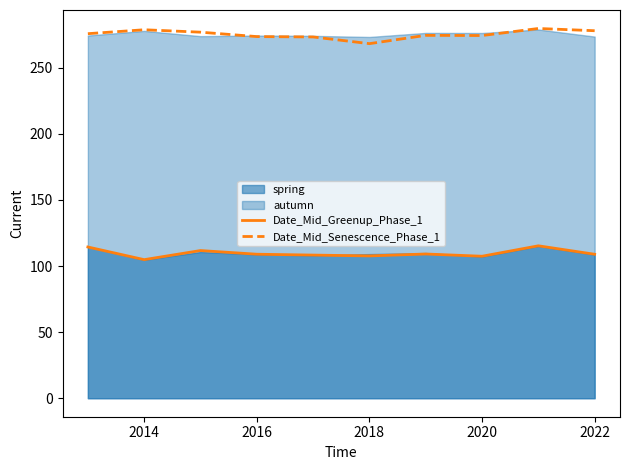

Read the Date_Mid_Greenup_Phase_1 value at 2020.

107.4